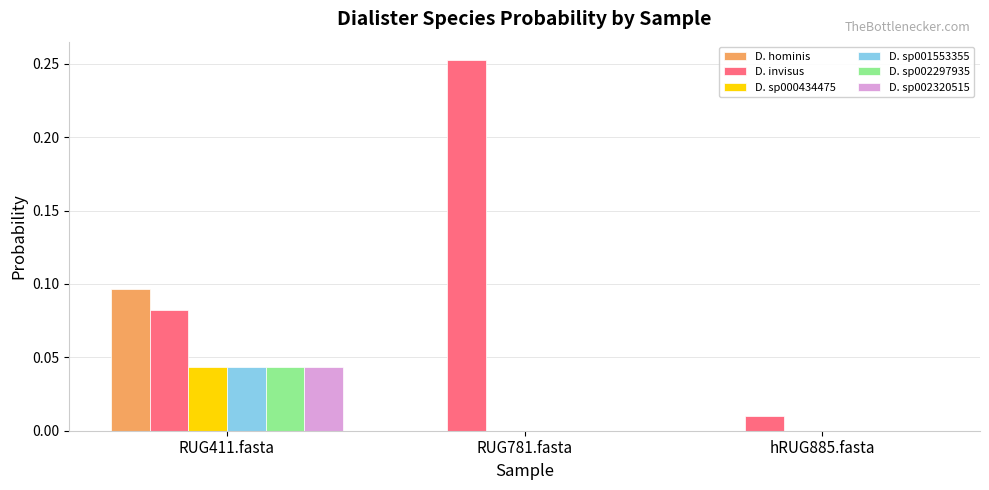

Where is D. invisus nearest to the value 0?

hRUG885.fasta